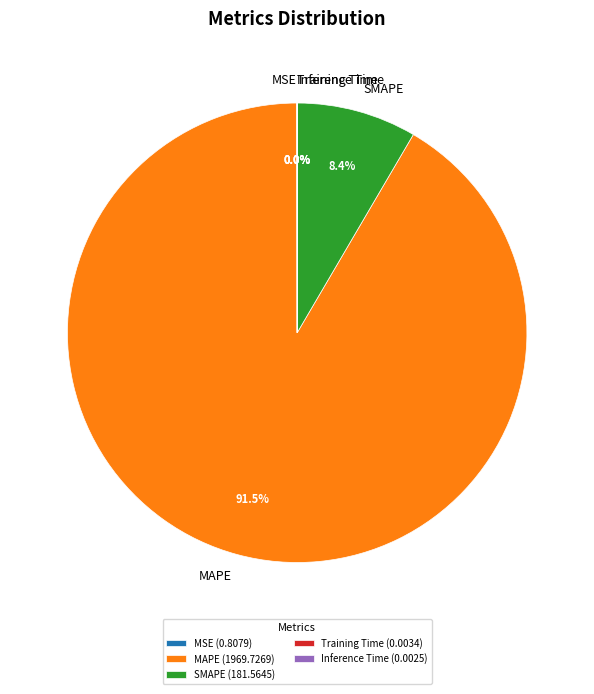

How much of the chart is everything except SMAPE (181.5645)?

91.6%